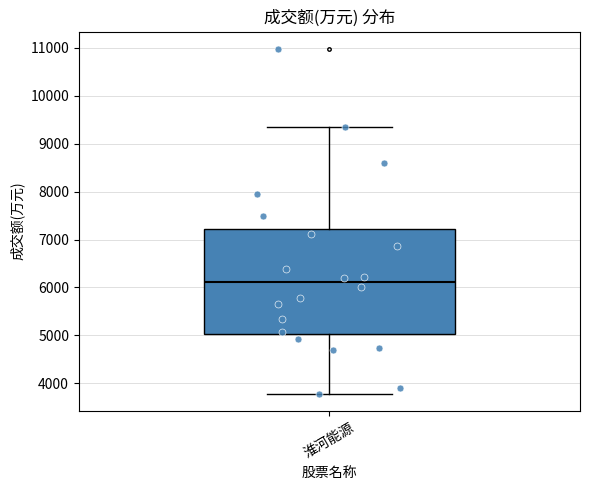

Read this box plot against the y-axis: the position of the median line, the range covered by the box, and the ends of both whiskers. The values are not printed on the chart, so give them approximately, as read against the axis.

median 6100, box 5000 to 7200, whiskers 3800 to 9300